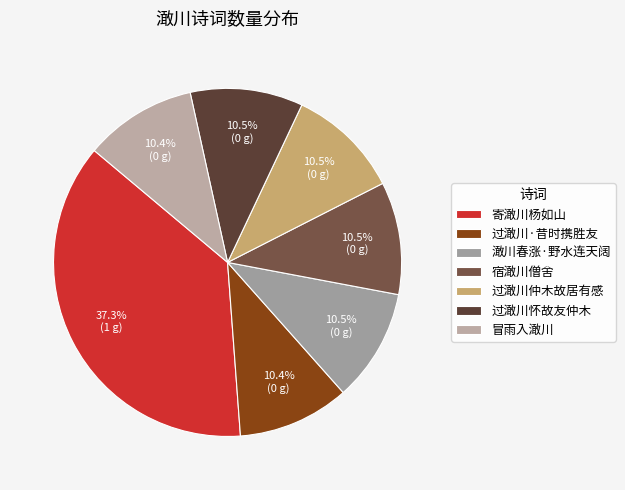

To the nearest percent, what percentage of the pie is 过澉川仲木故居有感?

10%